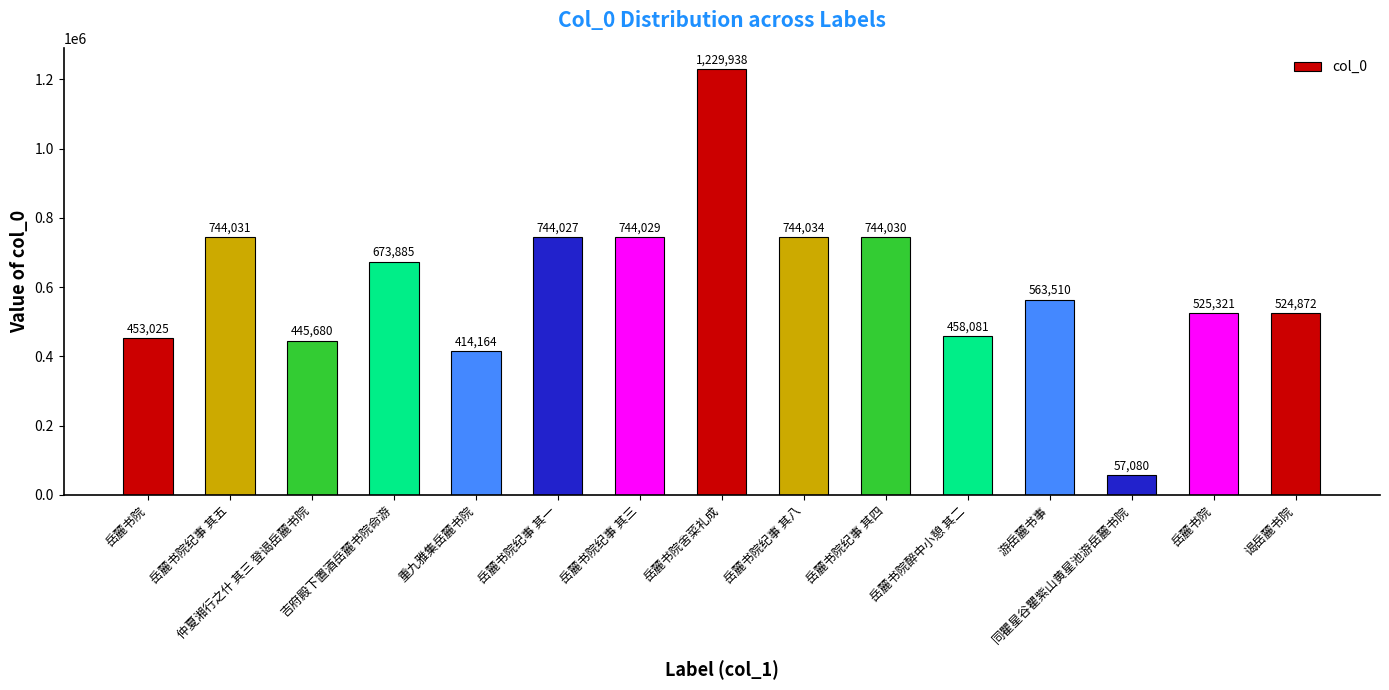

Which has a higher value, 吉府殿下置酒岳麓书院命游 or 同瞿星谷瞿紫山黄星池游岳麓书院?

吉府殿下置酒岳麓书院命游